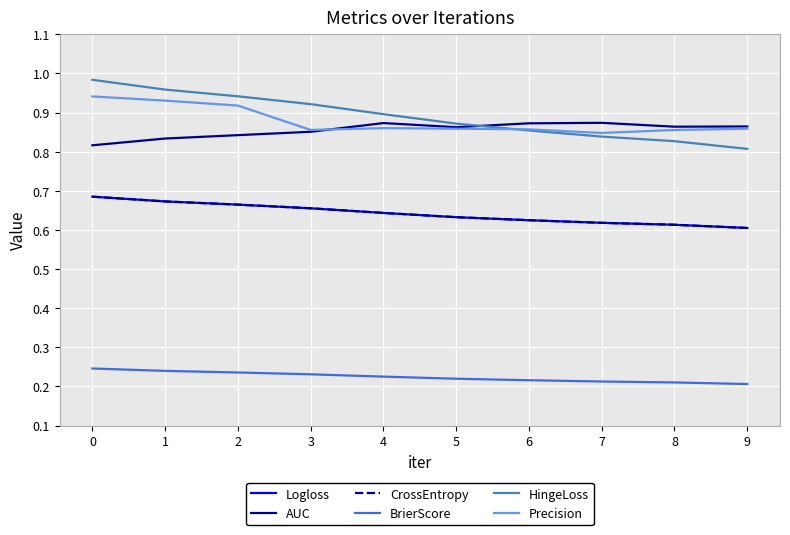

What is the total value across all series at 2?

4.3